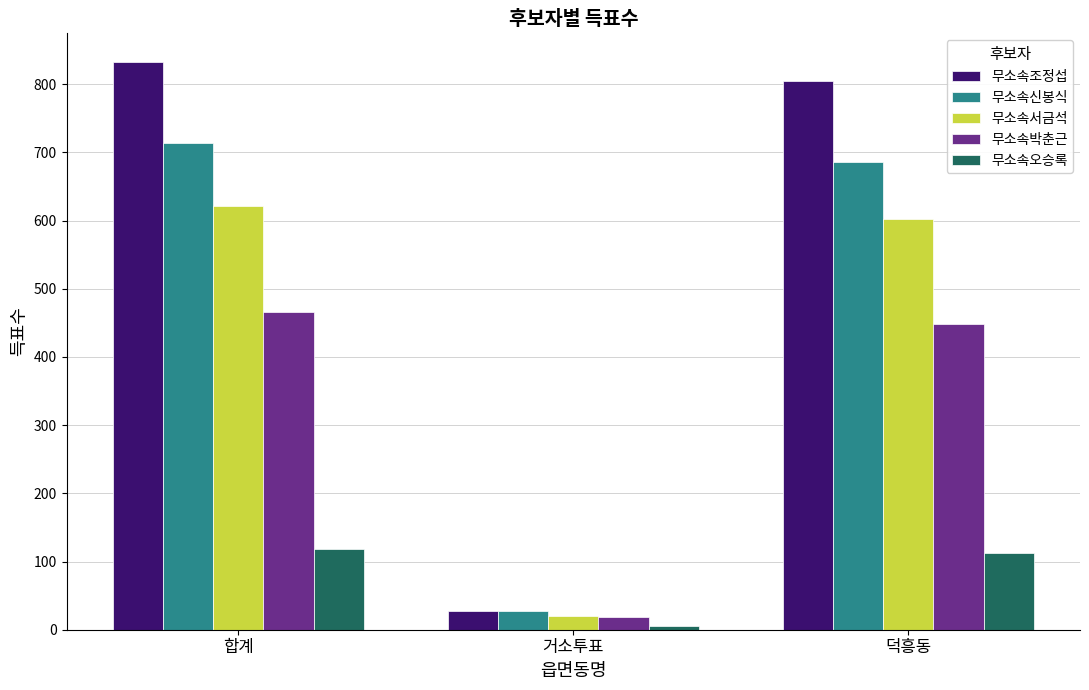

Rank the series at 합계 from lowest to highest value.

무소속오승록, 무소속박춘근, 무소속서금석, 무소속신봉식, 무소속조정섭